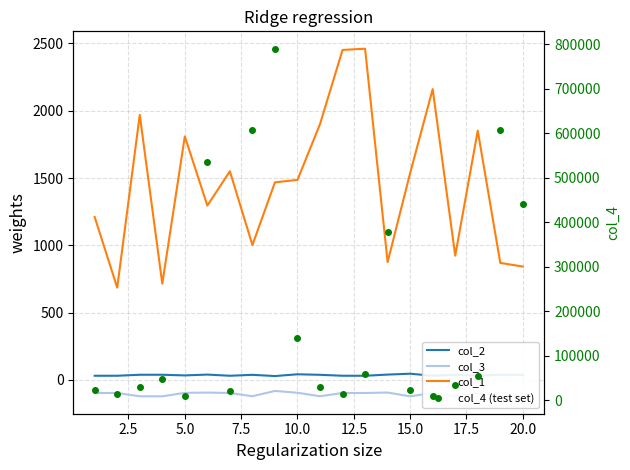

Reading left to right, what are all the values shown in this chart?

col_2: 30.3	30.3	37.8	37.8	32.8	39.0	30.3	37.2	28.1	41.3	37.3	30.4	30.3	39.0	45.5	30.3	37.7	30.2	37.3	37.3
col_3: -97.7	-97.7	-122.4	-122.4	-96.8	-94.6	-97.8	-122.0	-82.4	-95.9	-121.9	-97.7	-97.7	-94.5	-122.7	-97.8	-122.4	-97.8	-121.9	-121.9
col_1: 1210.0	685.0	1969.0	715.0	1809.0	1295.0	1550.0	1002.0	1468.0	1486.0	1901.0	2452.0	2461.0	875.0	1537.0	2161.0	923.0	1852.0	869.0	842.0
col_4 (test set): 22431.0	15255.0	31081.0	47927.0	10907.0	535193.0	22071.0	607320.0	789608.0	140295.0	30755.0	14802.0	58843.0	377327.0	22764.0	9241.0	34055.0	55527.0	607033.0	441510.0